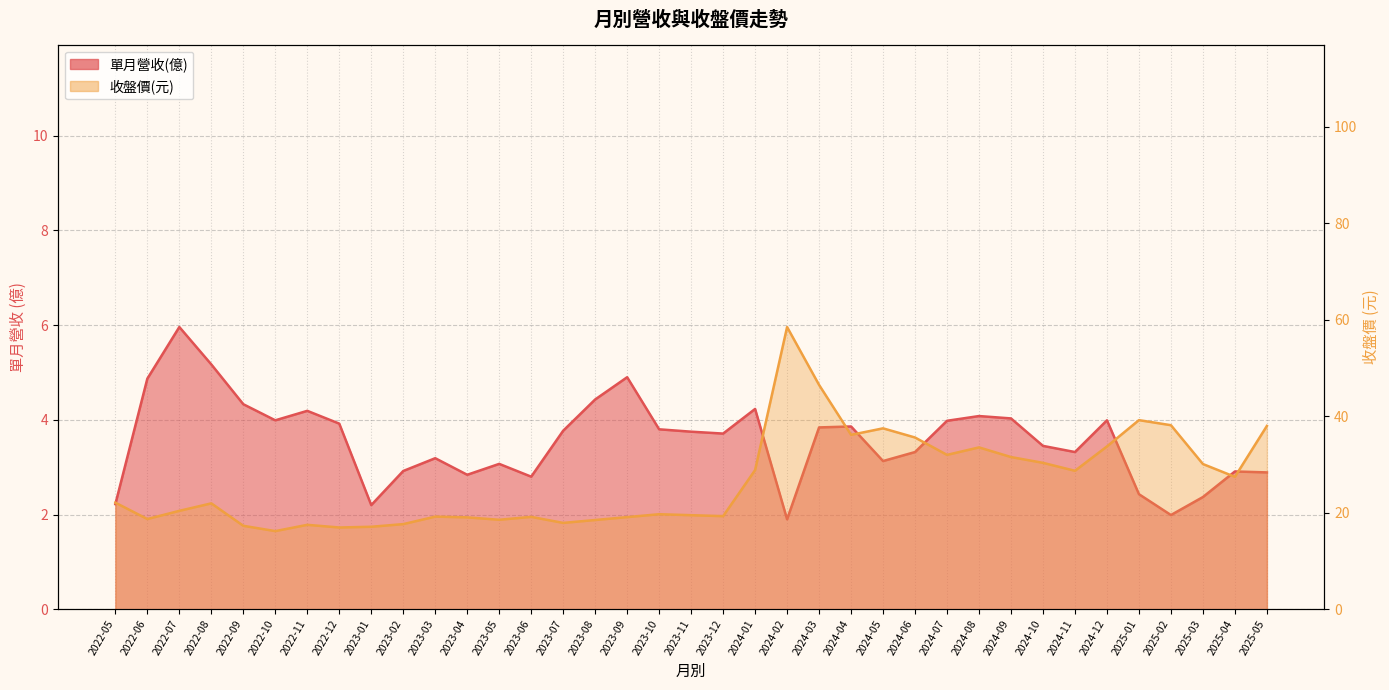

At which category does 收盤價 reach its first local peak?

2022-08